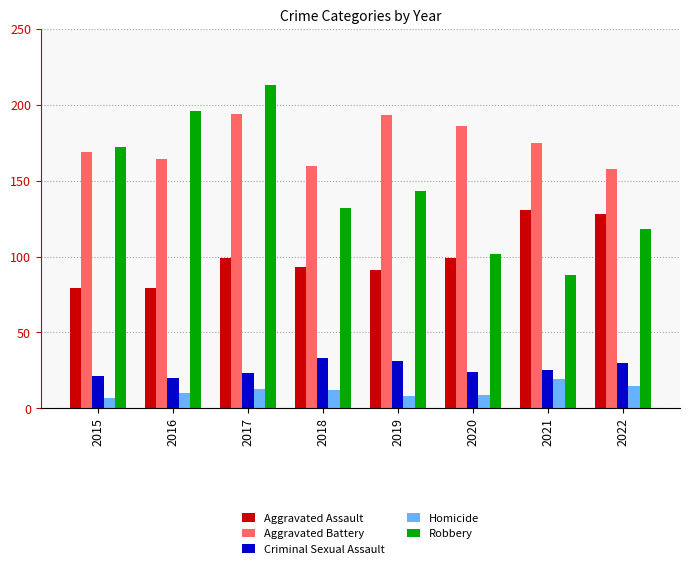

Which series has the widest spread of values?

Robbery